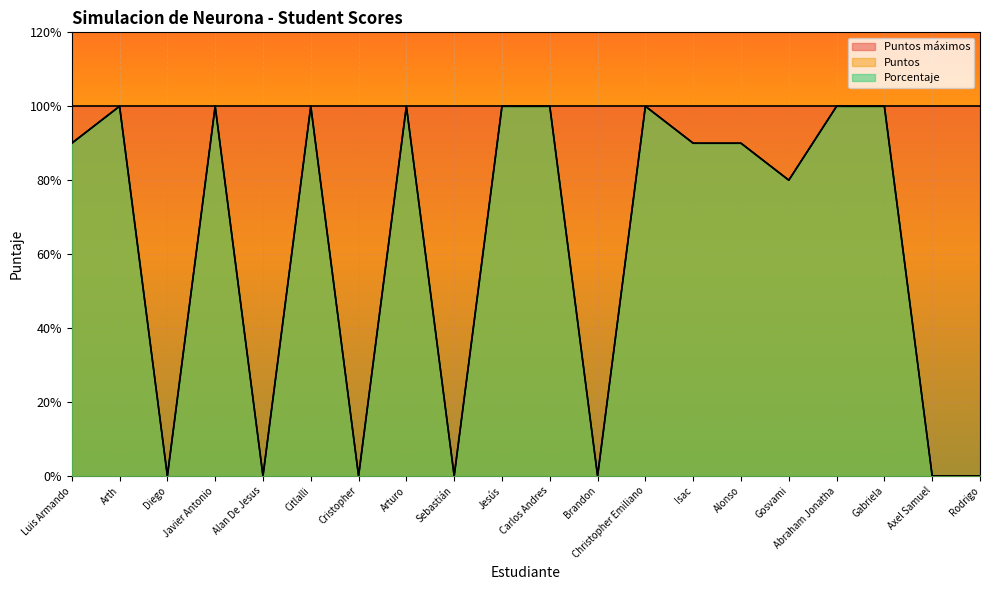

Rank the categories by Porcentaje value from lowest to highest.

Diego, Alan De Jesus, Cristopher, Sebastián, Brandon, Axel Samuel, Rodrigo, Gosvami, Luis Armando, Isac, Alonso, Arth, Javier Antonio, Citlalli, Arturo, Jesús, Carlos Andres, Christopher Emiliano, Abraham Jonatha, Gabriela